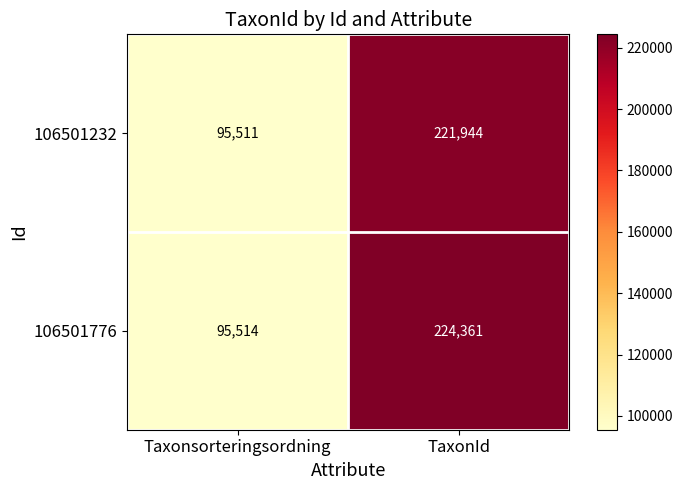

What is the difference between the 106501776 values at Taxonsorteringsordning and TaxonId?

128847